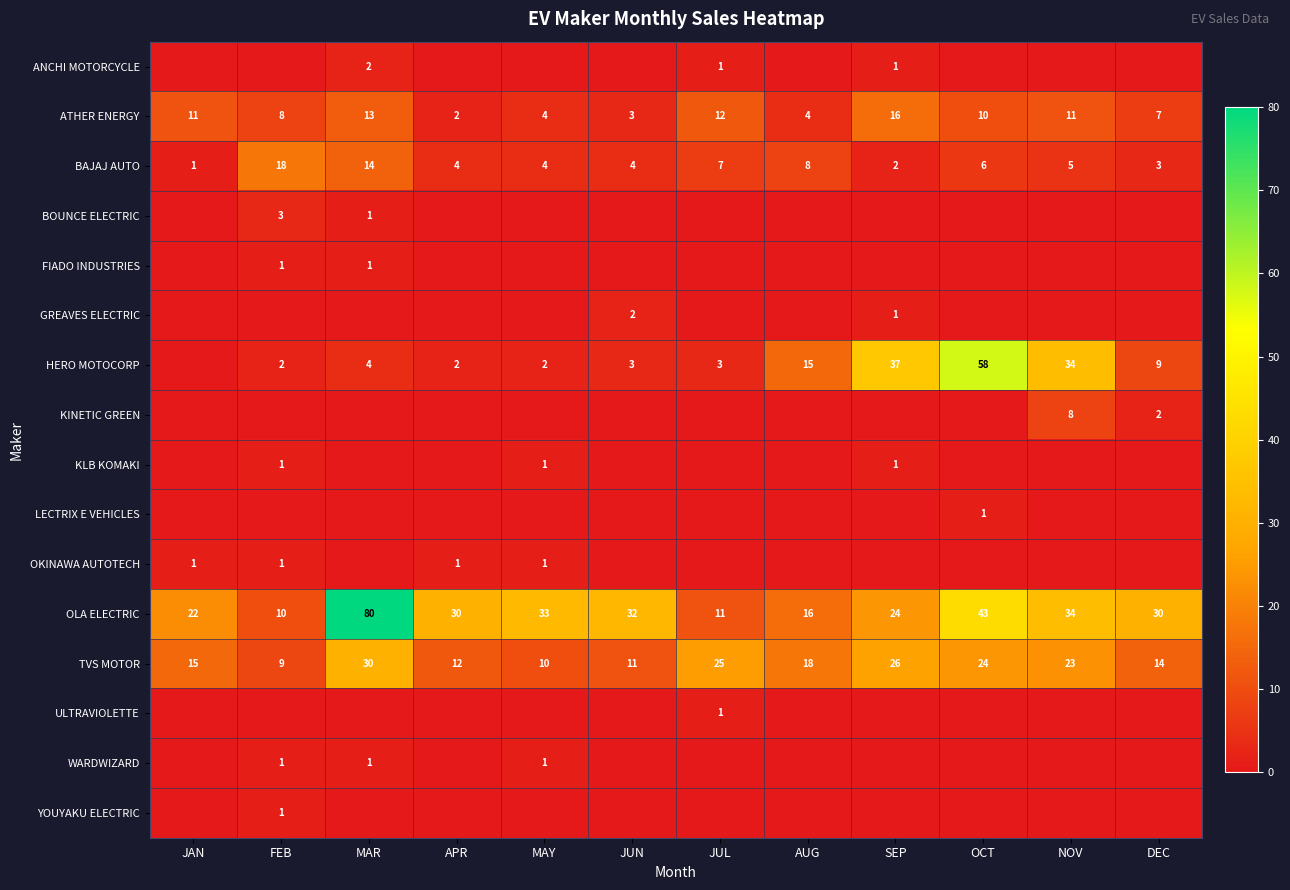

What is the approximate value of ATHER ENERGY at DEC, to the nearest 10?

10